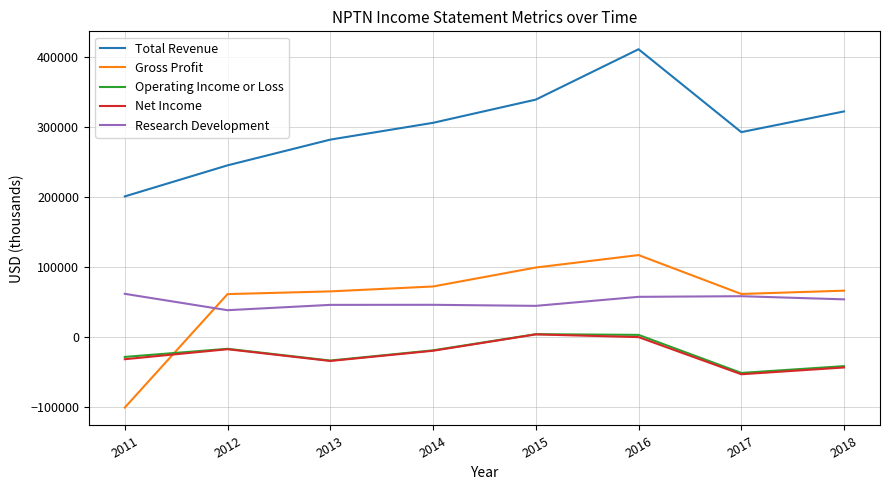

True or false: Total Revenue and Operating Income or Loss cross at least once.

False